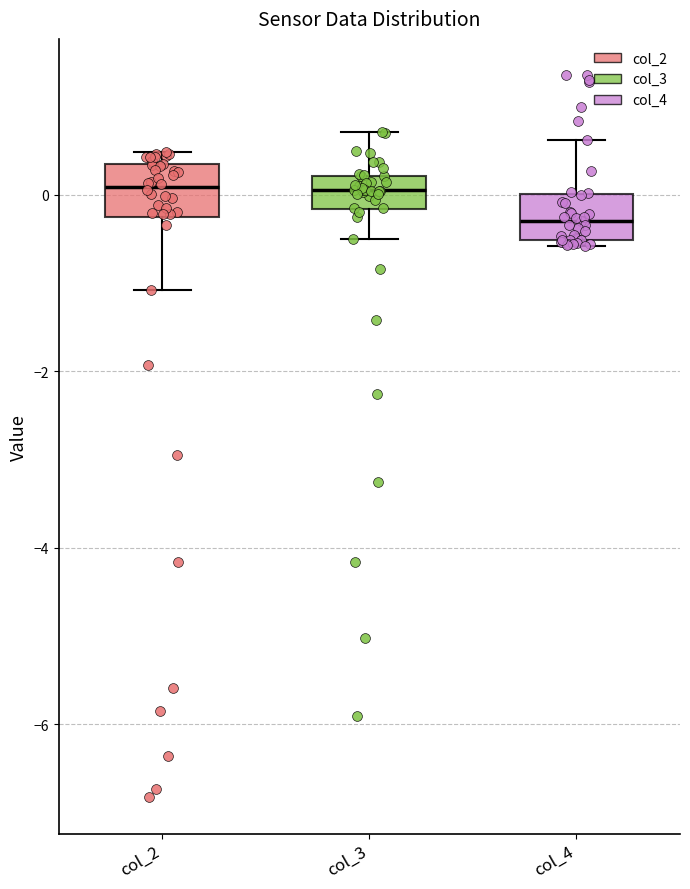

Where does the upper whisker of the box for col_3 end on the y-axis? The values are not printed on the chart, so give them approximately, as read against the axis.

0.8